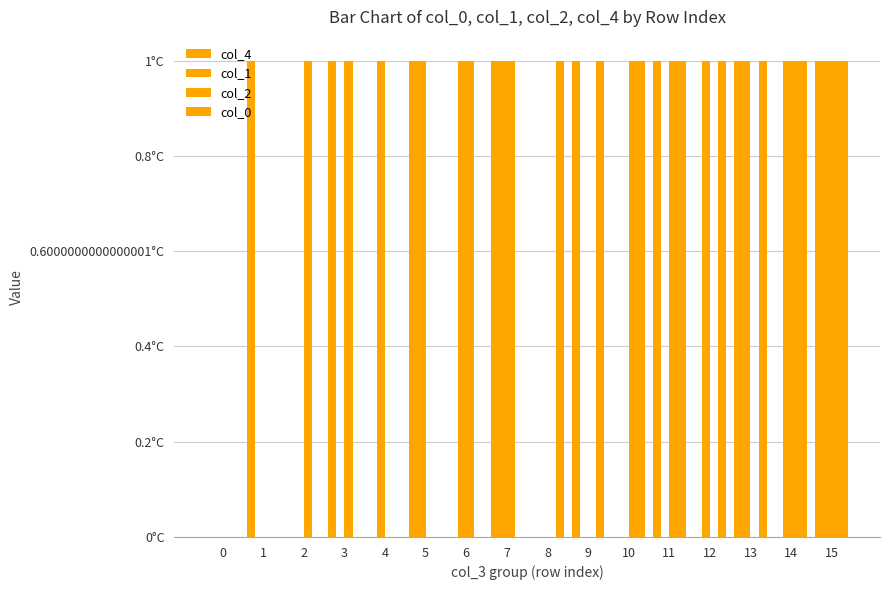

Reading right to left, extract all data points from this chart.

col_4: 1	0	1	0	1	0	1	0	1	0	1	0	1	0	1	0
col_1: 1	1	1	1	0	0	0	0	1	1	1	1	0	0	0	0
col_2: 1	1	0	0	1	1	0	0	1	1	0	0	1	1	0	0
col_0: 1	1	1	1	1	1	1	1	0	0	0	0	0	0	0	0